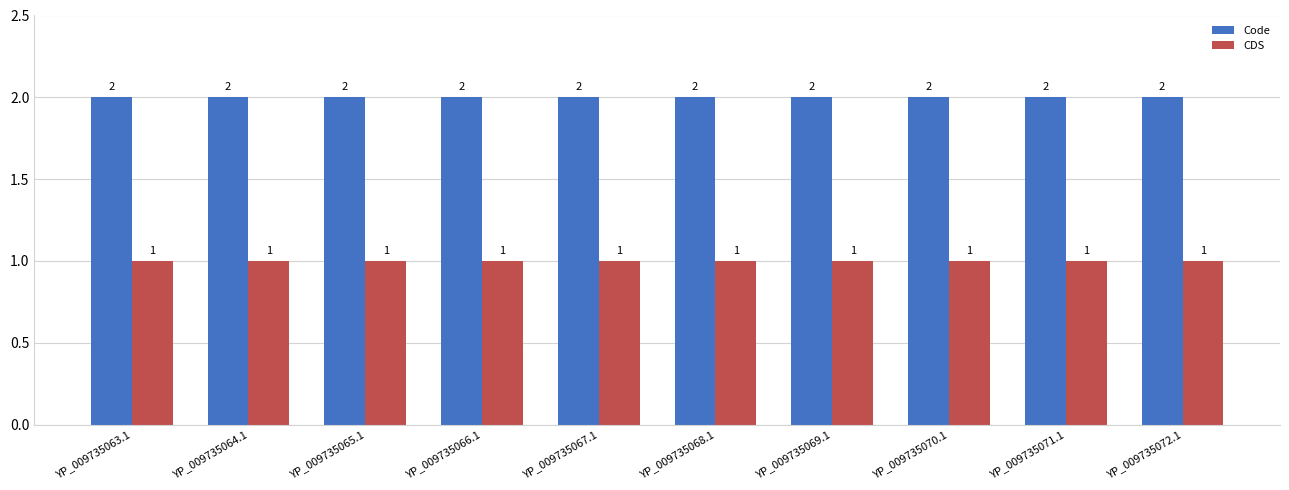

Reading left to right, transcribe all the data shown in this chart.

Code: YP_009735063.1=2	YP_009735064.1=2	YP_009735065.1=2	YP_009735066.1=2	YP_009735067.1=2	YP_009735068.1=2	YP_009735069.1=2	YP_009735070.1=2	YP_009735071.1=2	YP_009735072.1=2
CDS: YP_009735063.1=1	YP_009735064.1=1	YP_009735065.1=1	YP_009735066.1=1	YP_009735067.1=1	YP_009735068.1=1	YP_009735069.1=1	YP_009735070.1=1	YP_009735071.1=1	YP_009735072.1=1